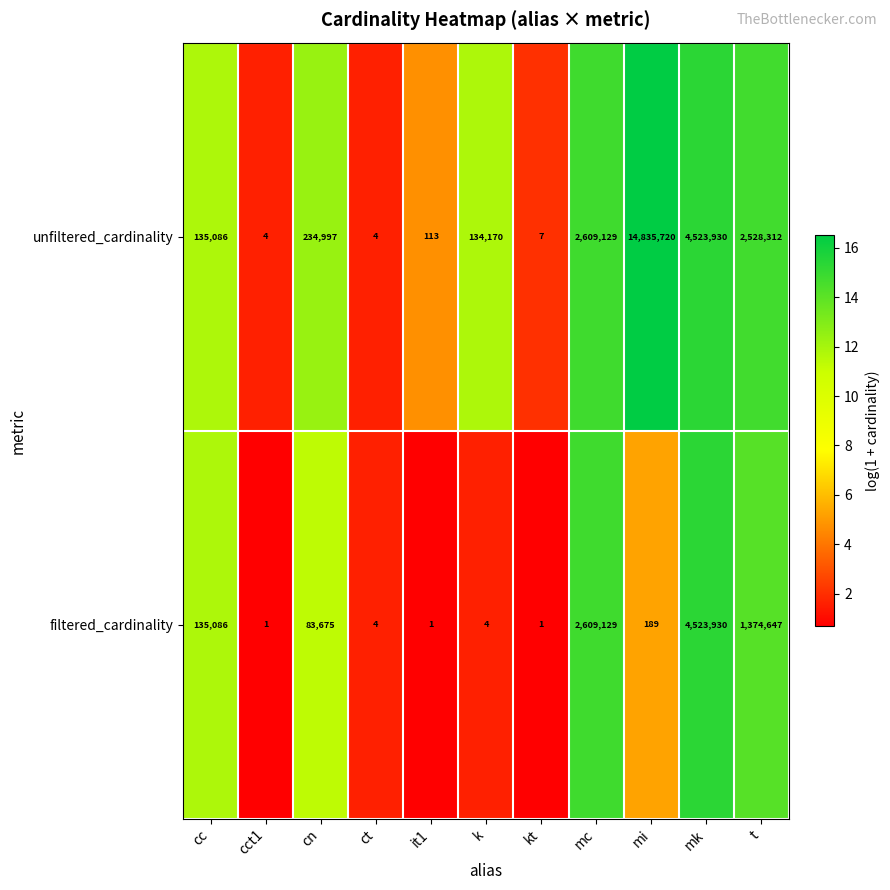

Is it true that unfiltered_cardinality equals 2176182 at mk?

False